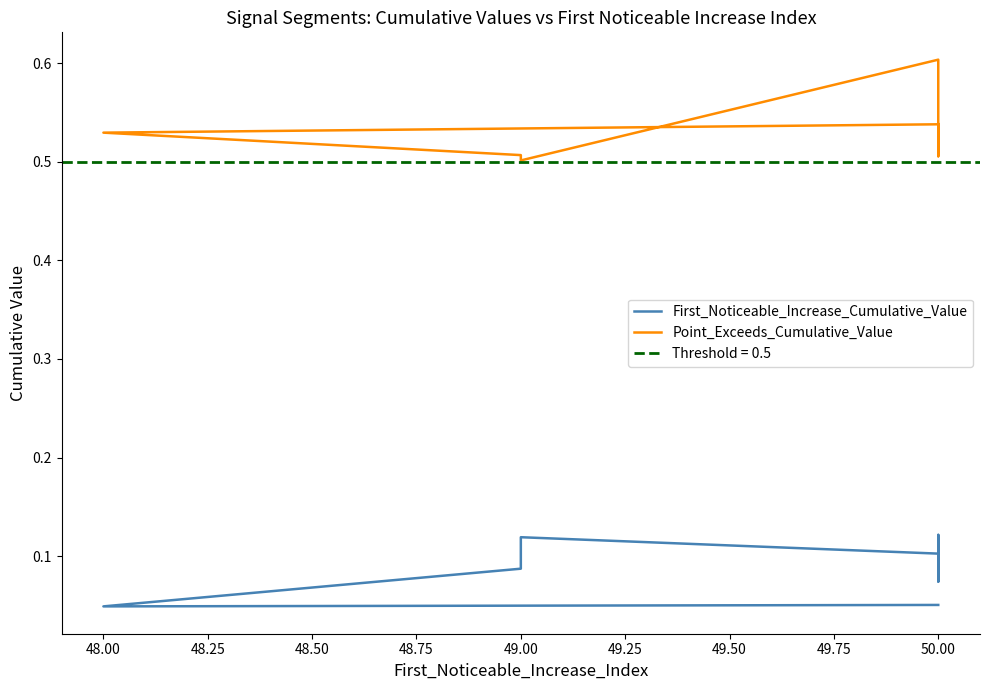

What is the sum of all First_Noticeable_Increase_Cumulative_Value values?

0.8